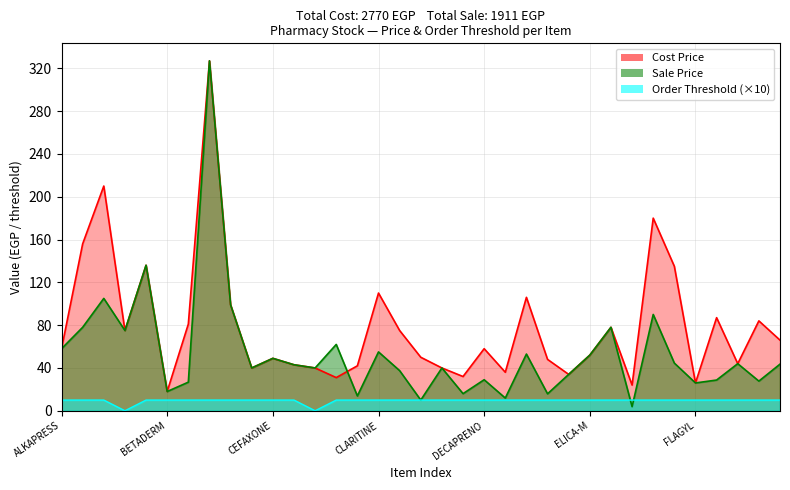

True or false: Order Threshold has a value of 10.0 at CETAL.

True